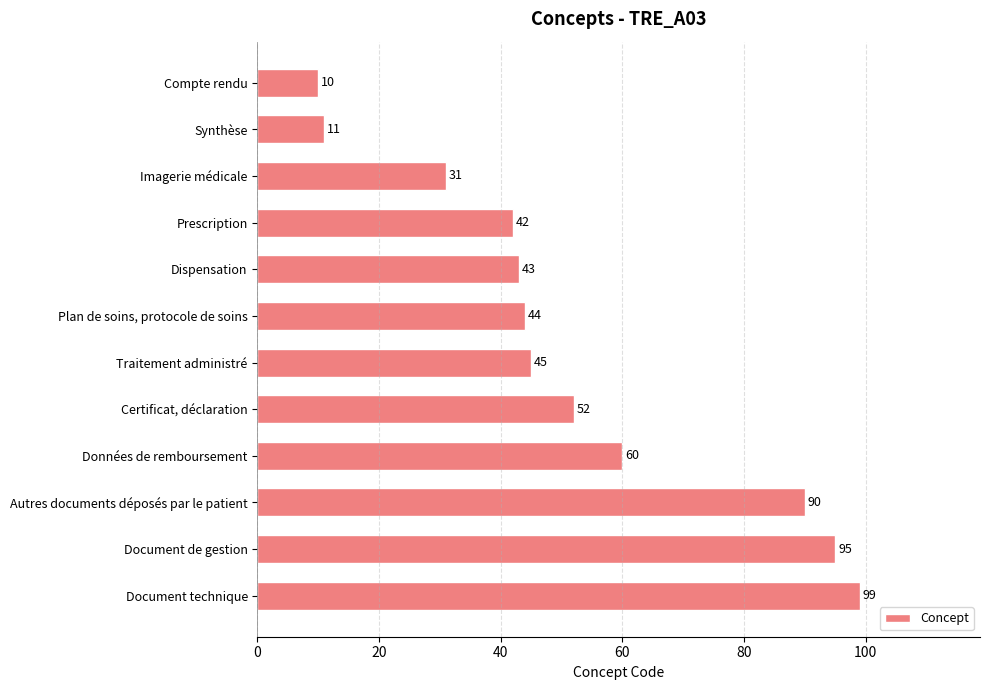

Reading top to bottom, extract all data points from this chart.

10	11	31	42	43	44	45	52	60	90	95	99